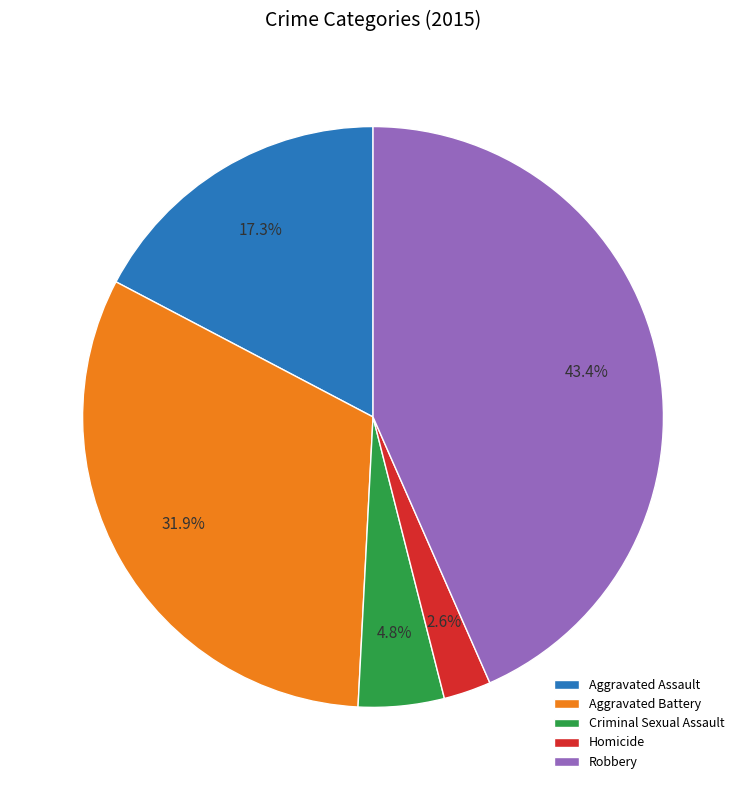

What percentage is the Robbery slice, to the nearest percent?

43%